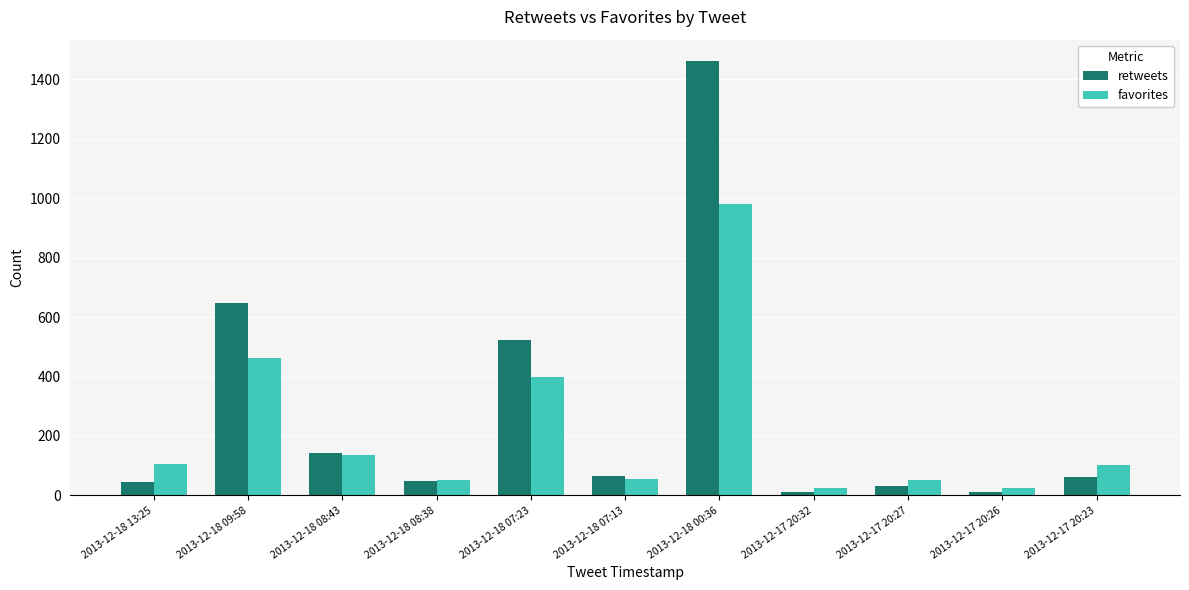

Where is favorites nearest to the value 503?

2013-12-18 09:58